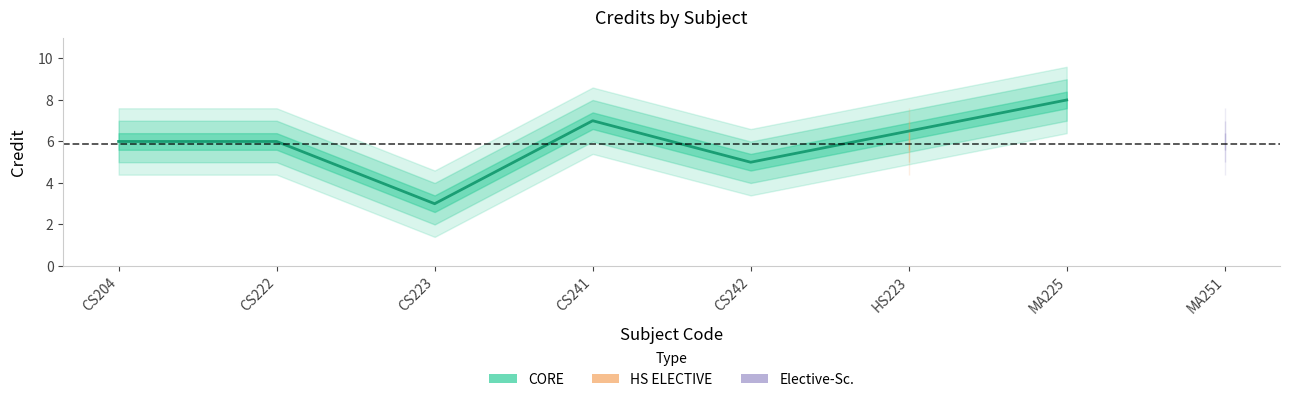

The value at HS223 is 6. True or false?

True